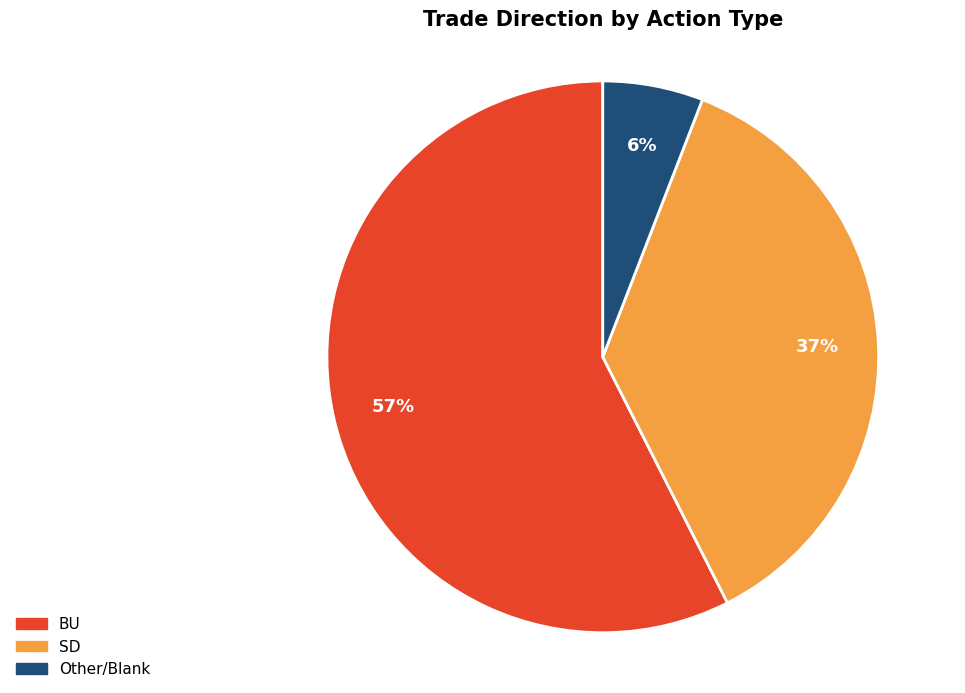

Is there any slice that represents more than half of the pie?

Yes